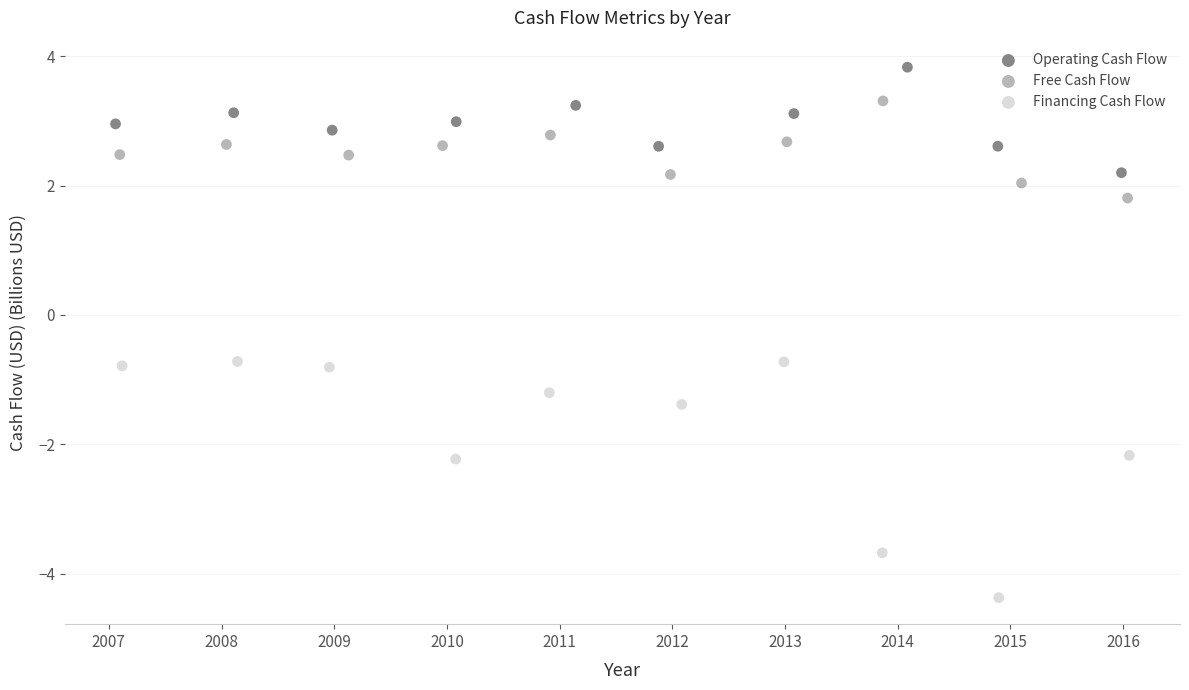

Which series has the widest spread of Y values?

Financing Cash Flow